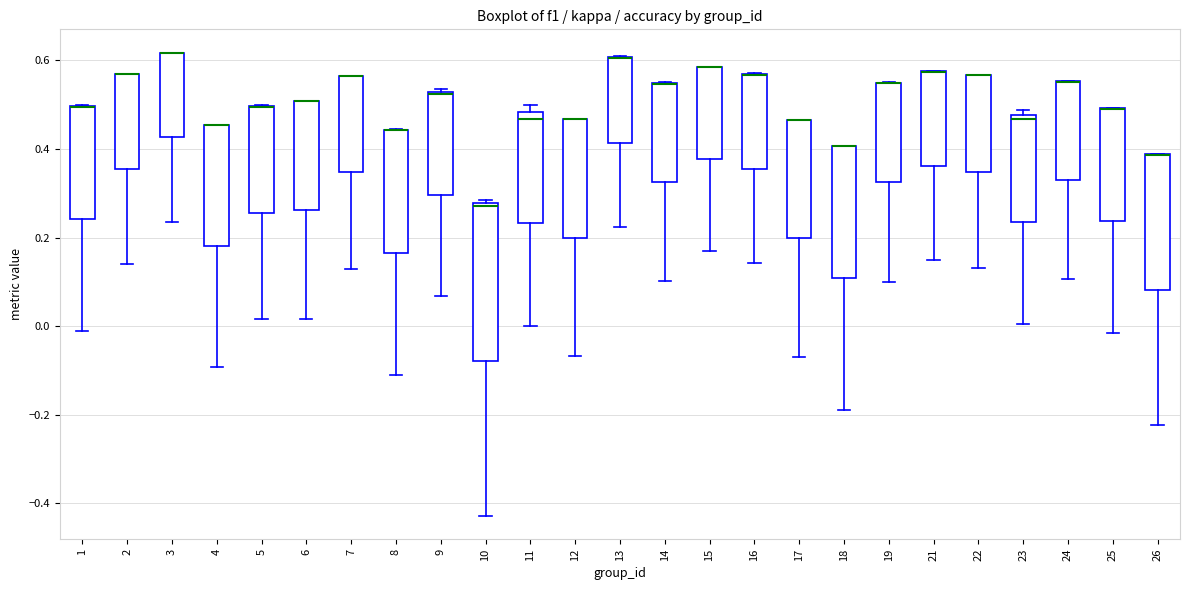

Where does the lower whisker of the box at x = 21 end on the y-axis? The values are not printed on the chart, so give them approximately, as read against the axis.

0.16